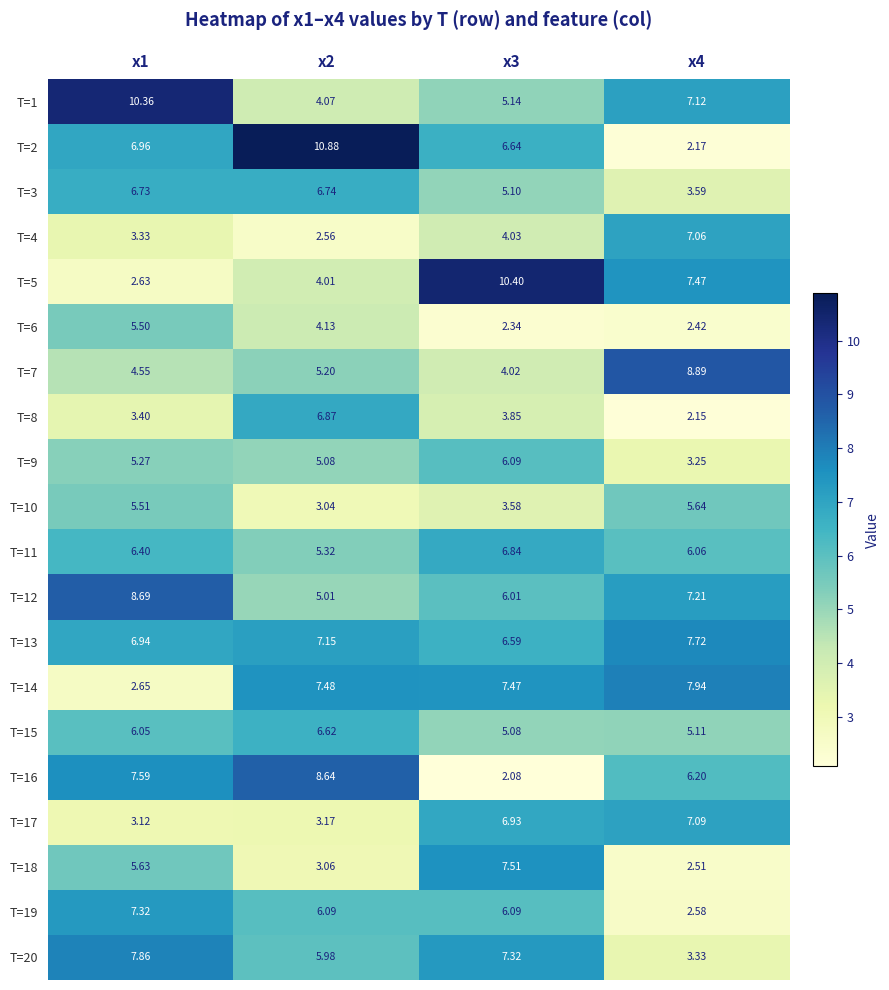

Is the value of T=13 at x2 greater than the value of T=2 at x4?

Yes